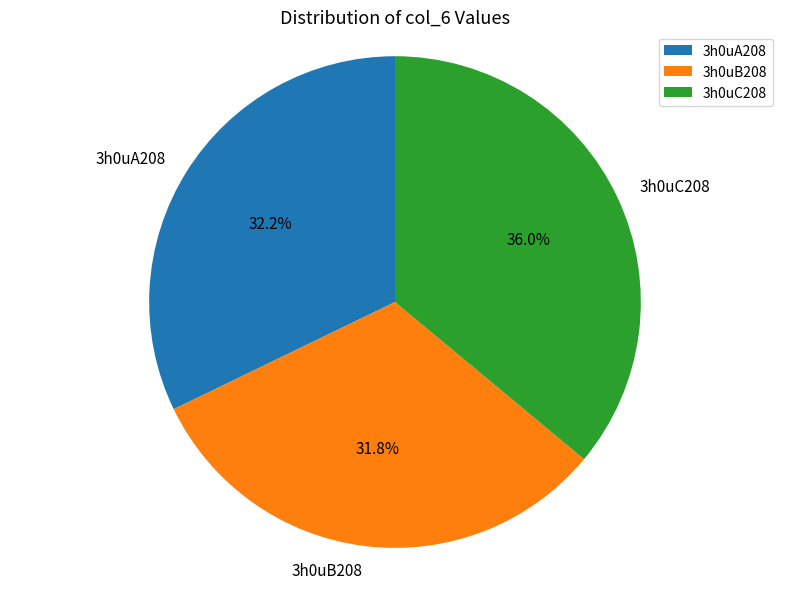

Is 3h0uA208 the majority of the pie?

No